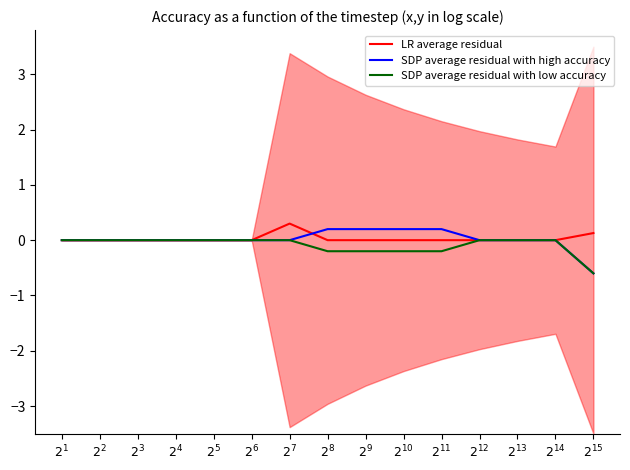

The LR average residual series shows 0.3 at $2^{7}$. True or false?

True